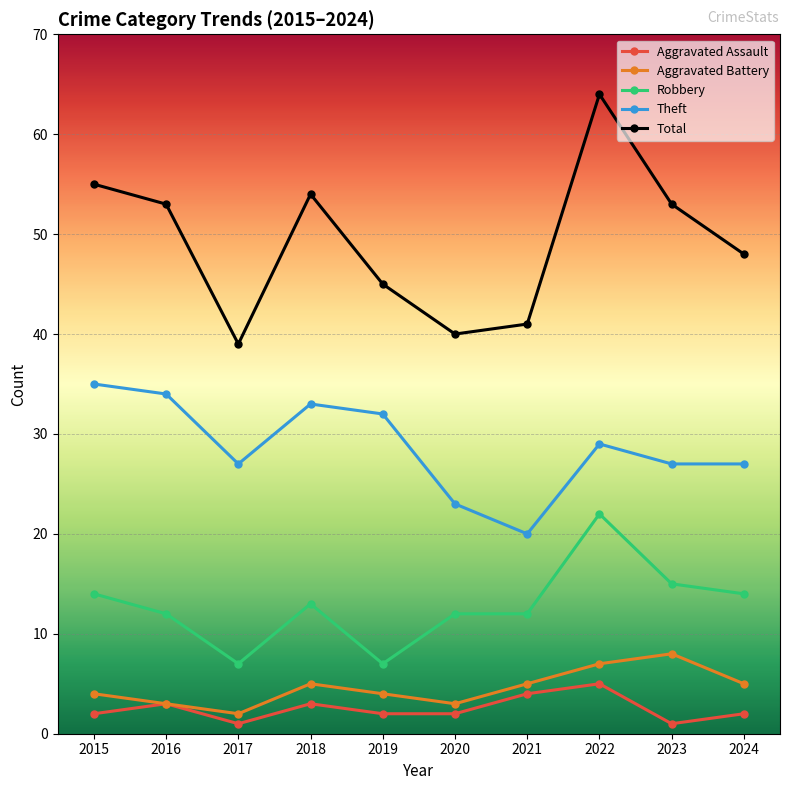

At 2018, list the series in order from largest to smallest.

Total, Theft, Robbery, Aggravated Battery, Aggravated Assault